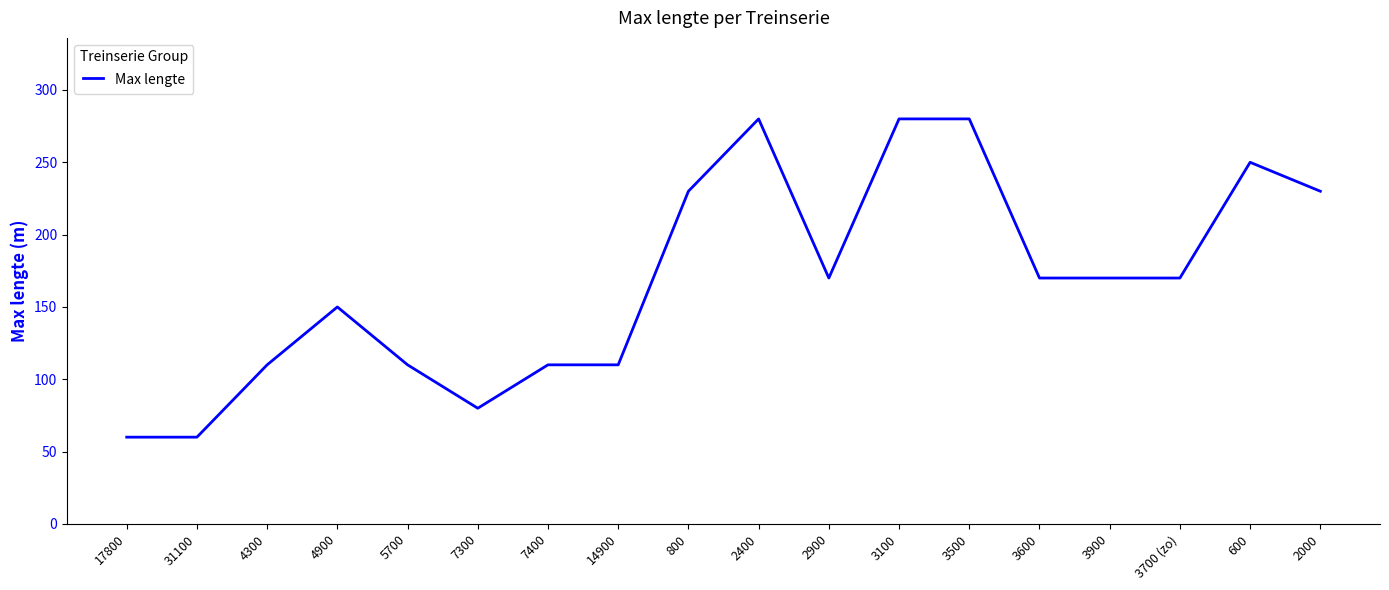

Does the chart display data point markers on the line(s)?

No